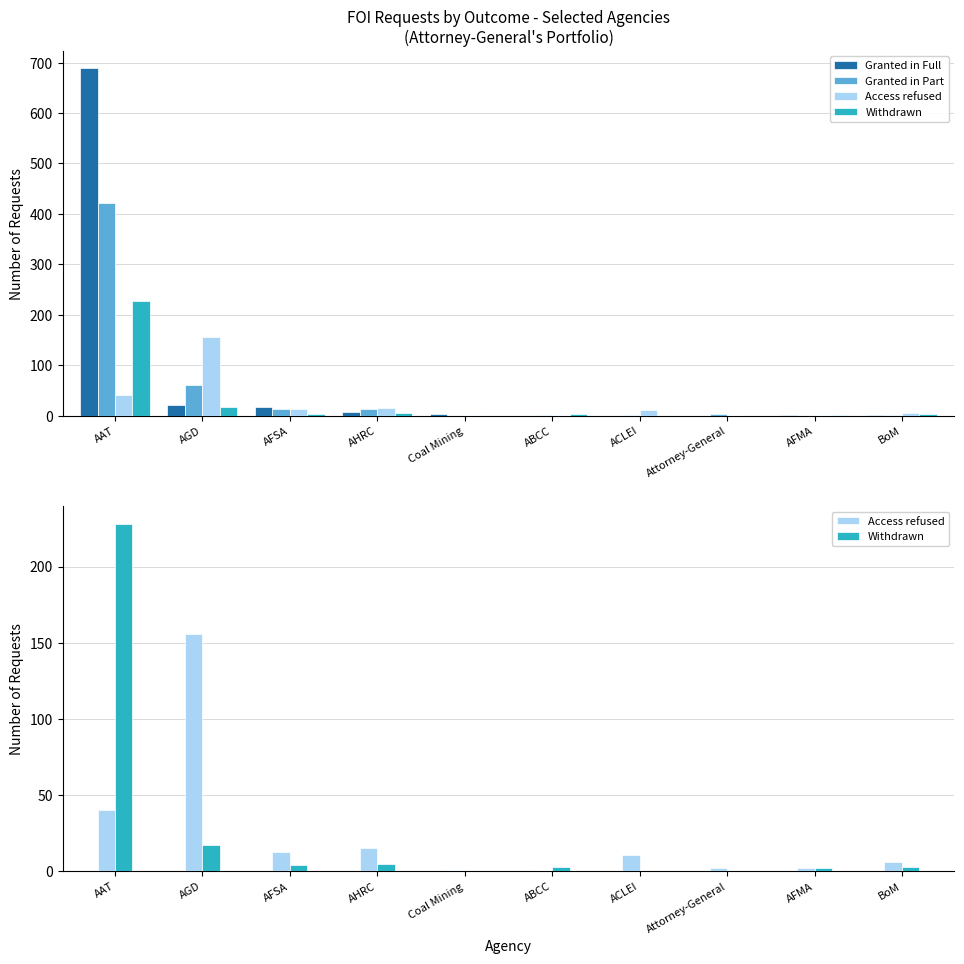

What position from the left is BoM?

10